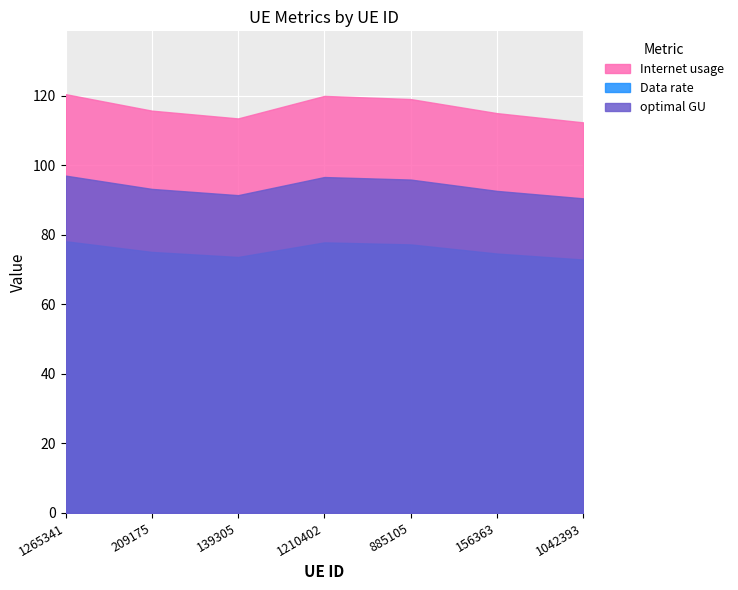

Count the number of data series in this chart.

3